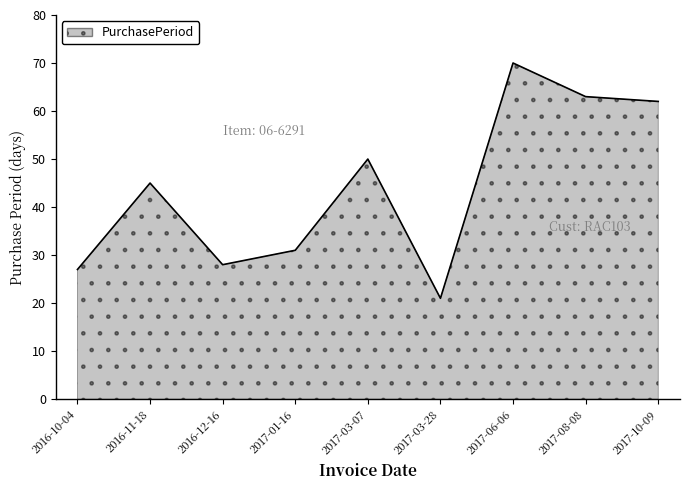

How many interior local valleys (lower than both neighbors) does the data have?

2